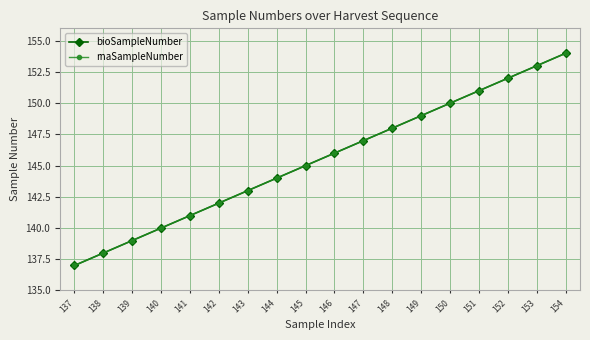

What is the difference between the second highest and minimum values in the rnaSampleNumber series?

16